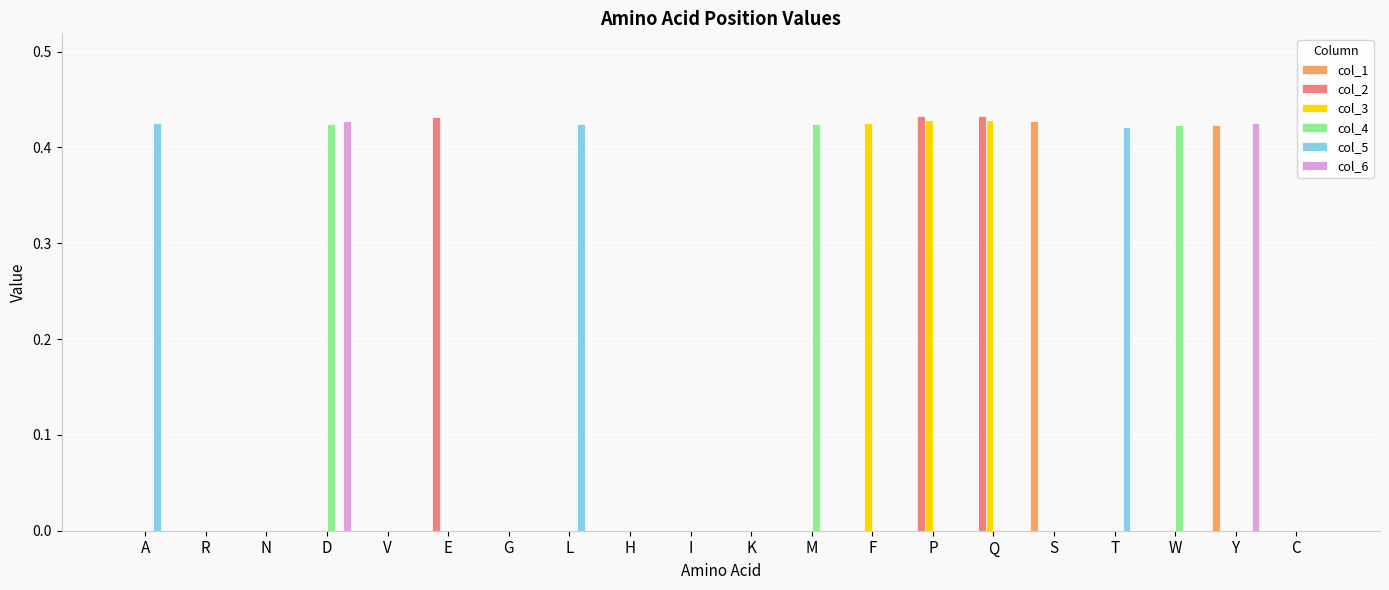

Is it true that col_4 equals 0.0 at L?

True